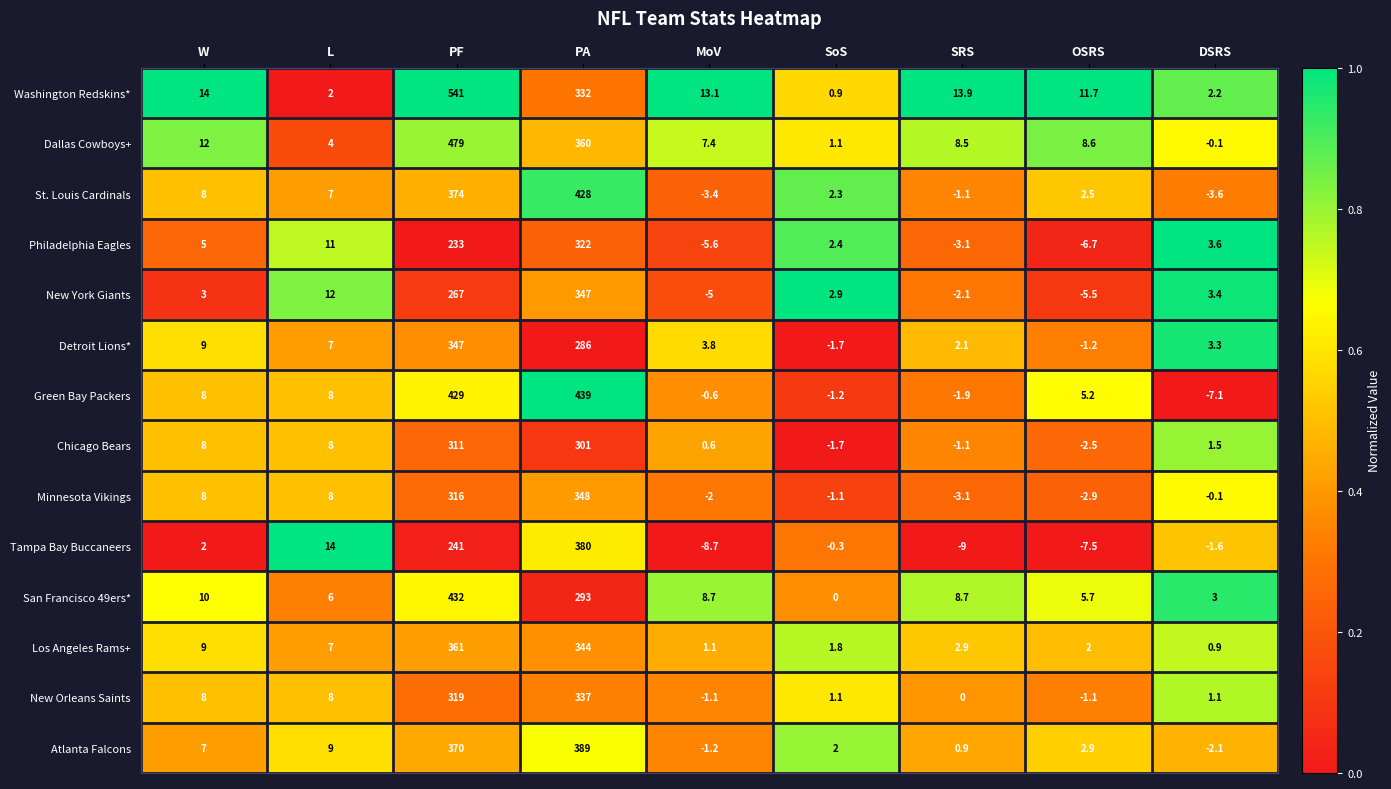

Which series has the largest total across all categories?

Washington Redskins*